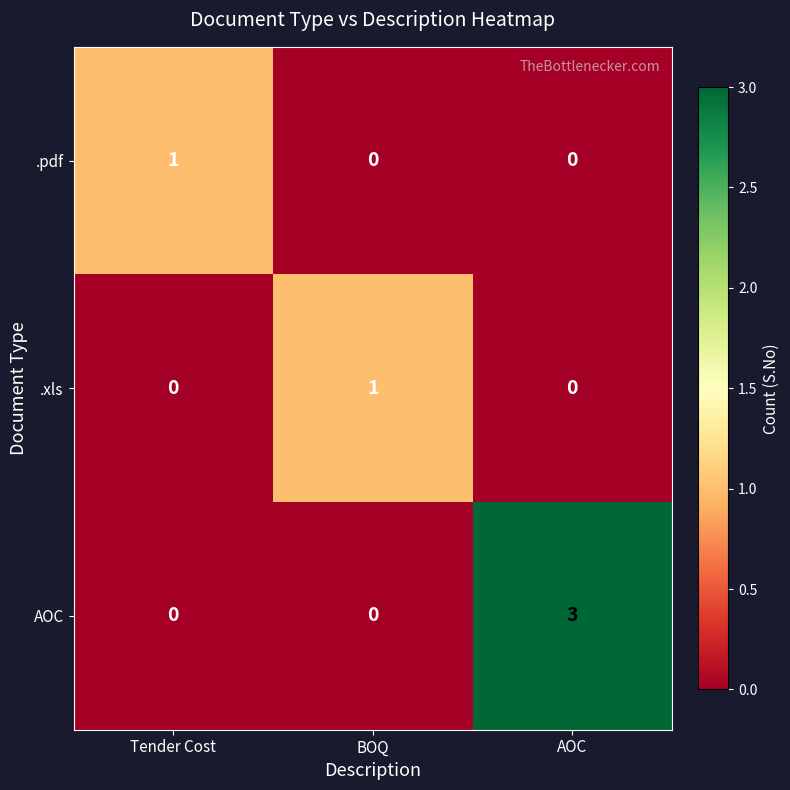

Which series has the largest range (max minus min)?

AOC